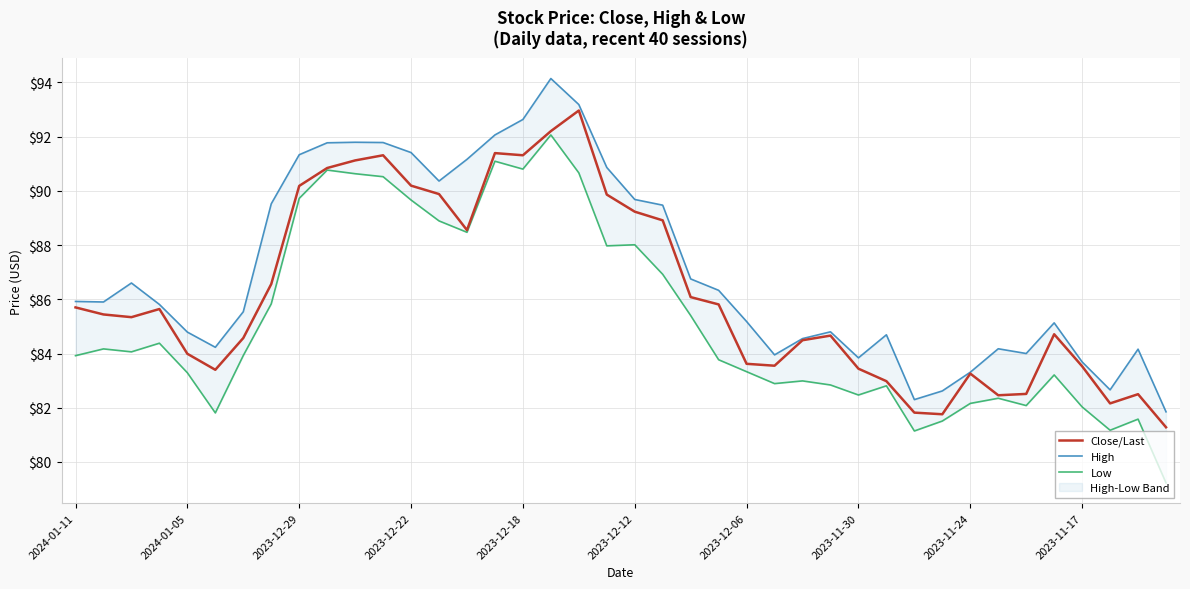

At which label does Close/Last first exceed 85?

2024-01-11